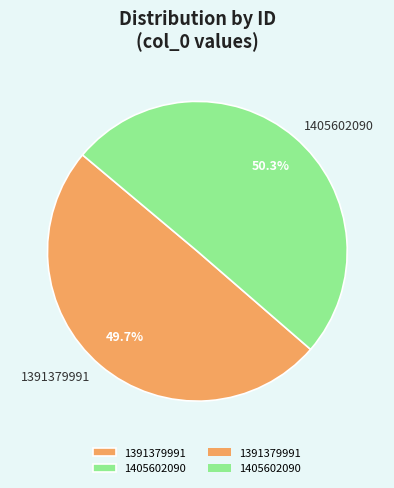

Is it true that 1391379991 is 50% of the pie?

True